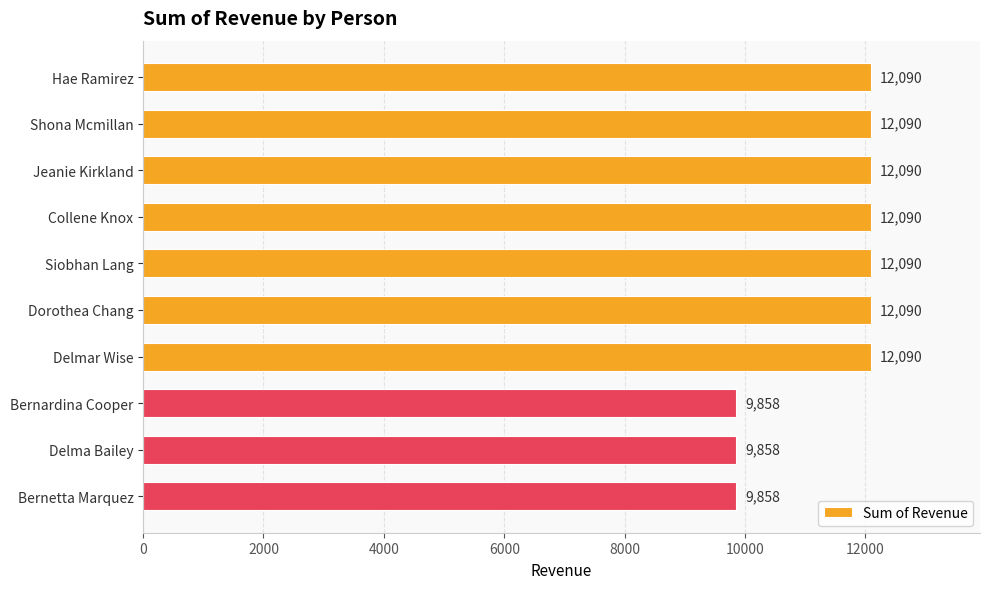

What is the smallest value displayed?

9858.0